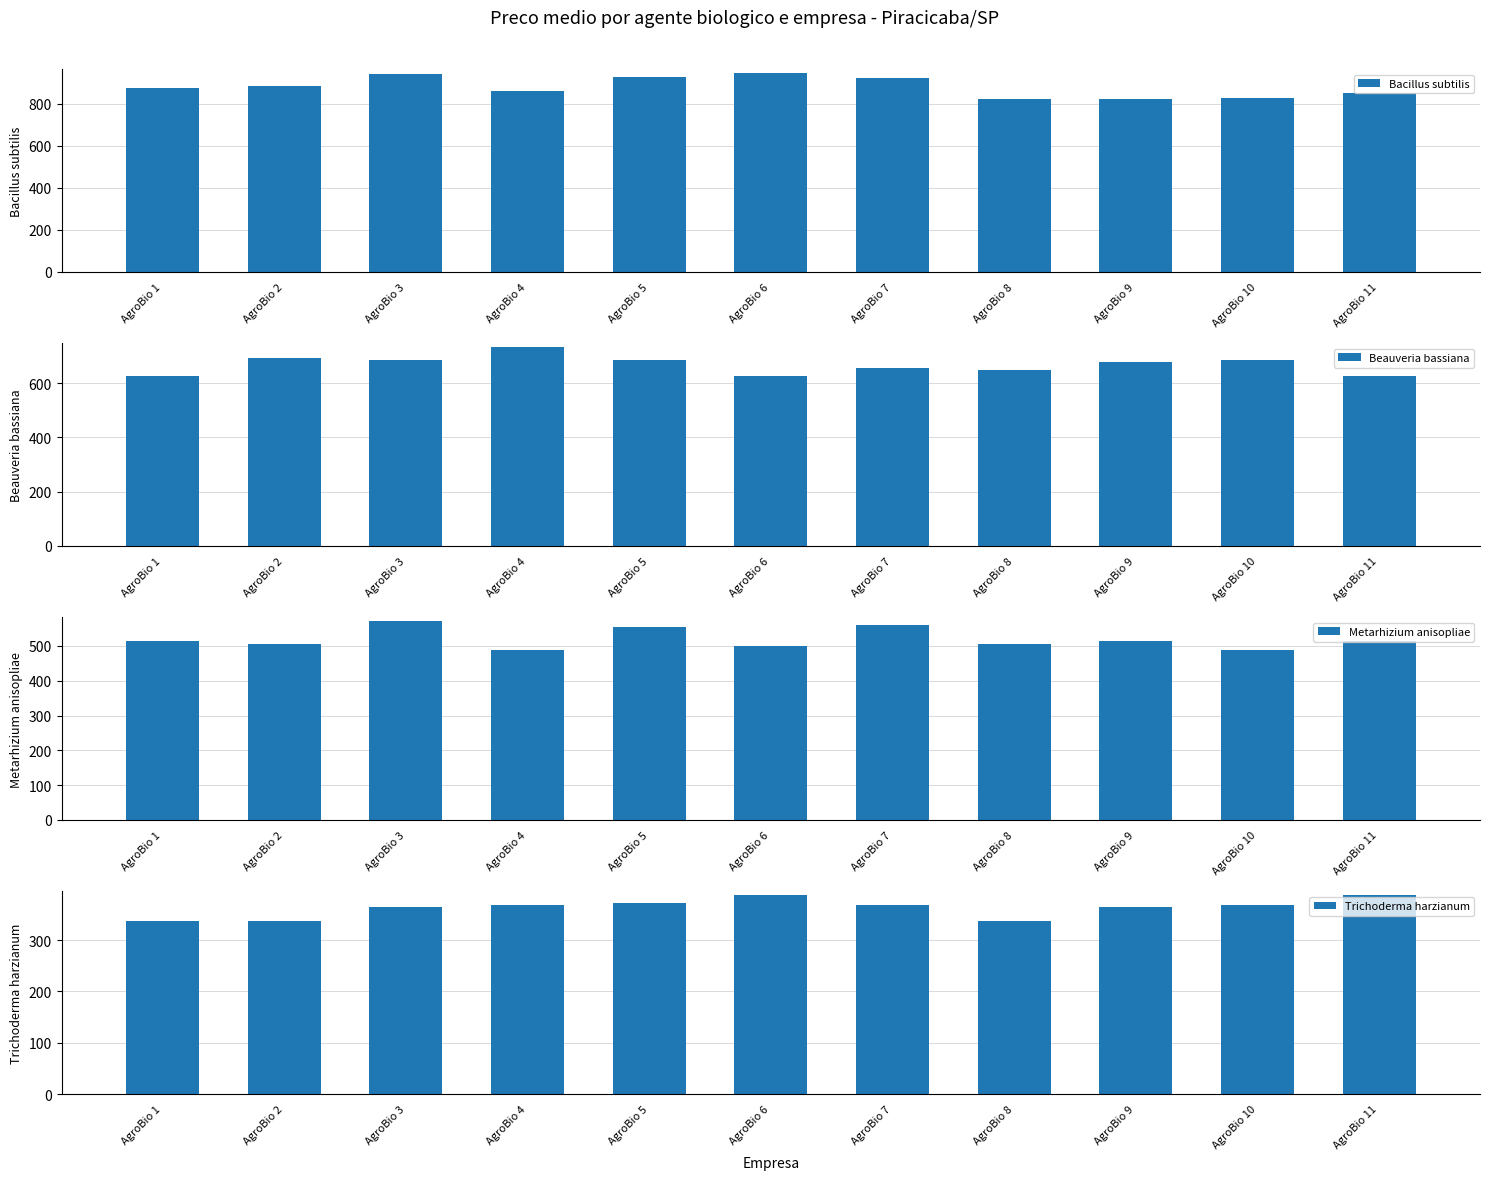

What is the difference between the maximum and minimum values in the Metarhizium anisopliae series?

80.8